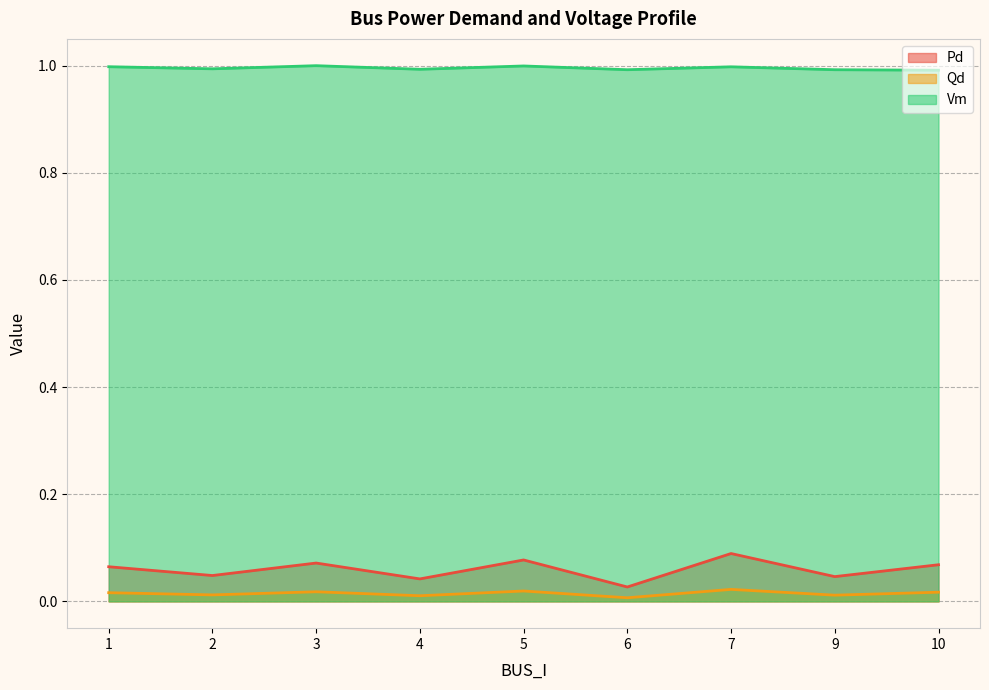

True or false: Pd and Qd cross at least once.

False